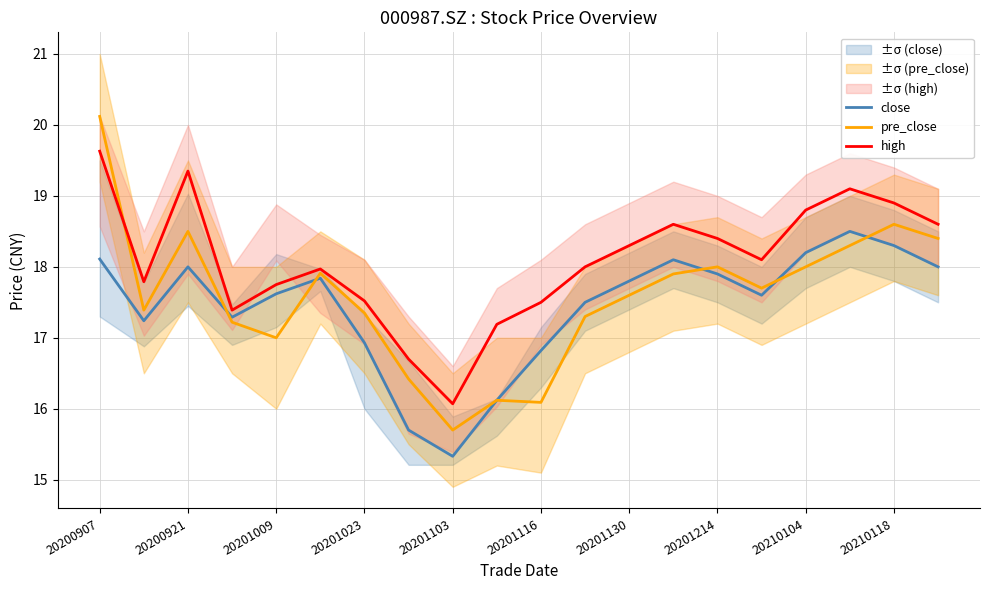

Reading left to right, list all the values displayed in this chart.

close: 18.1	17.2	18.0	17.3	17.6	17.8	16.9	15.7	15.3	16.1	16.8	17.5	17.8	18.1	17.9	17.6	18.2	18.5	18.3	18.0
pre_close: 20.1	17.4	18.5	17.2	17.0	17.9	17.4	16.4	15.7	16.1	16.1	17.3	17.6	17.9	18.0	17.7	18.0	18.3	18.6	18.4
high: 19.6	17.8	19.4	17.4	17.8	18.0	17.5	16.7	16.1	17.2	17.5	18.0	18.3	18.6	18.4	18.1	18.8	19.1	18.9	18.6